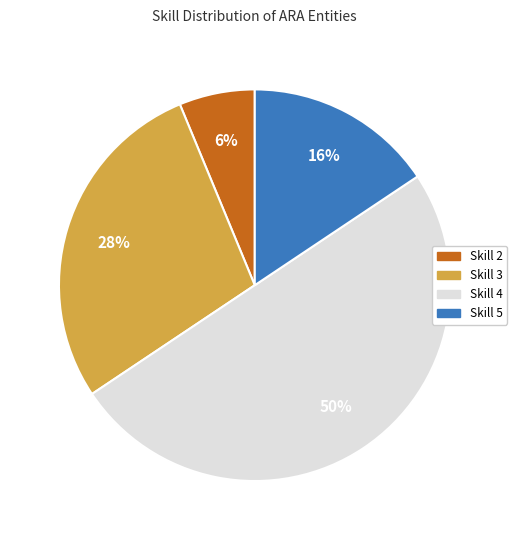

To the nearest percent, what is the average slice percentage?

25%